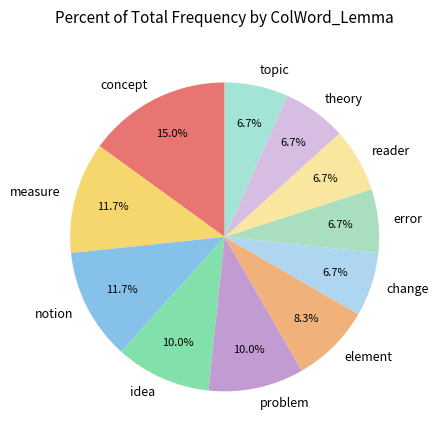

True or false: concept accounts for 15% of the total.

True